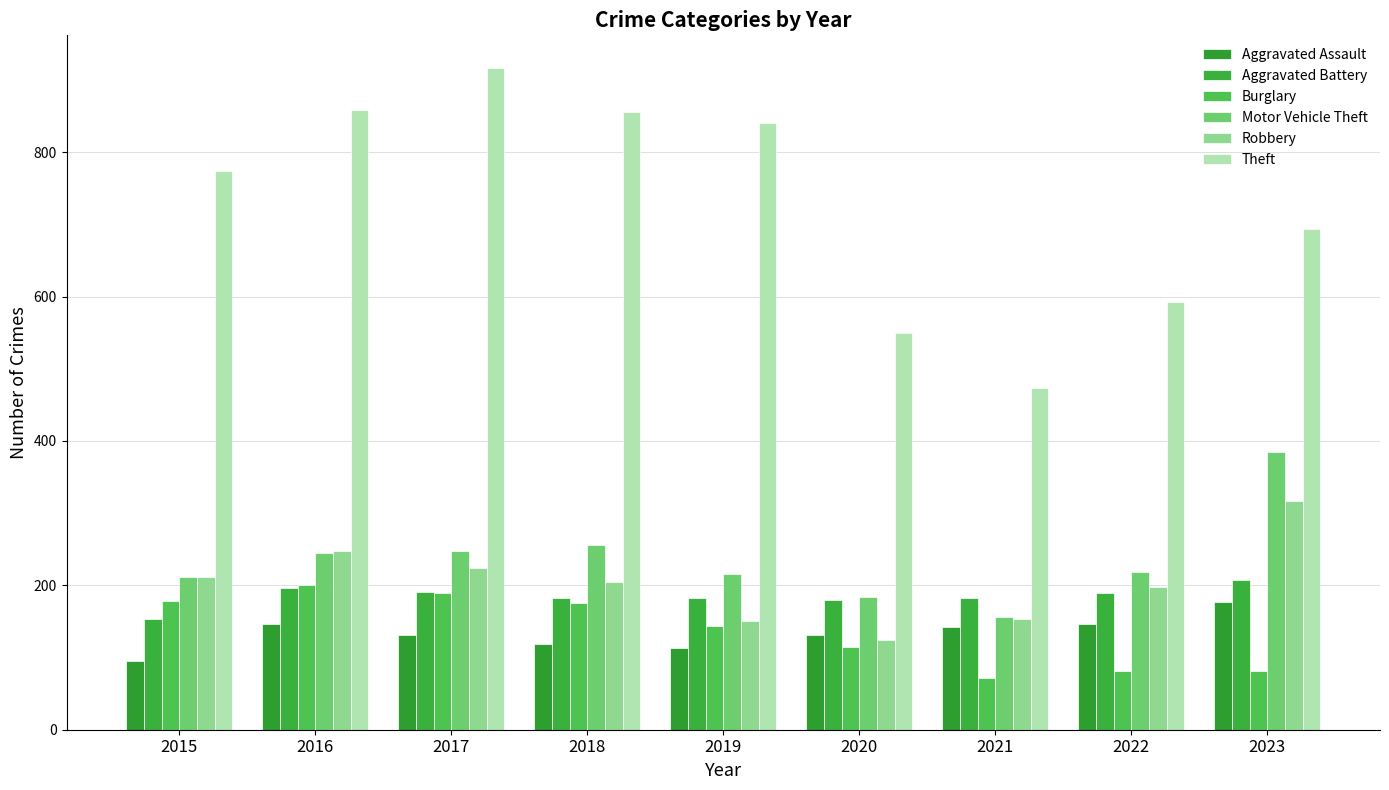

What is the value of the Theft bar at the 4th from the left?

856